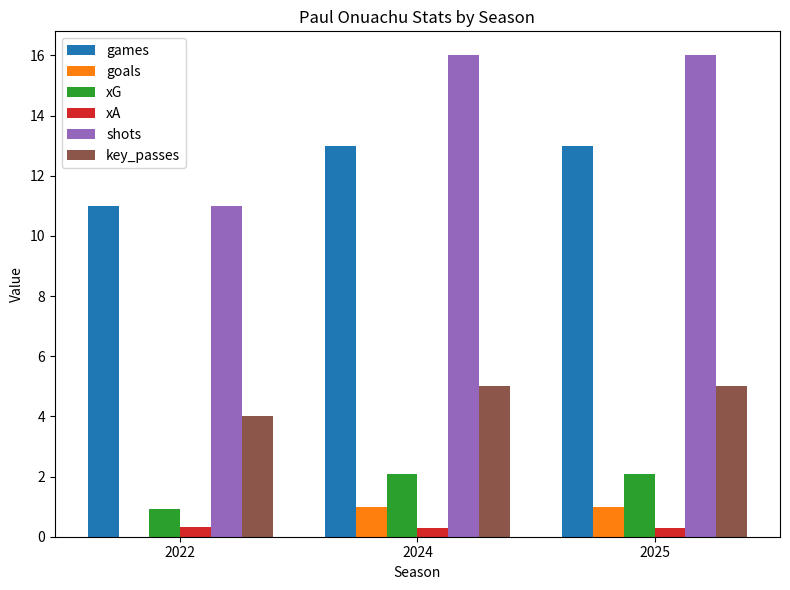

What is the sum of the xA values at 2022 and 2024?

0.6